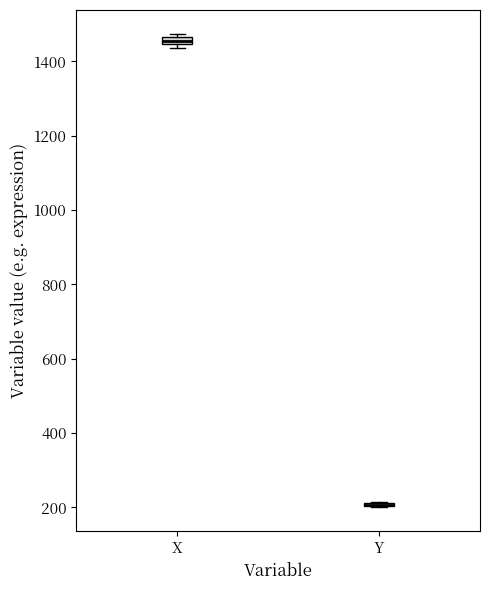

Where is the lower edge of the box for X on the y-axis? The values are not printed on the chart, so give them approximately, as read against the axis.

1440